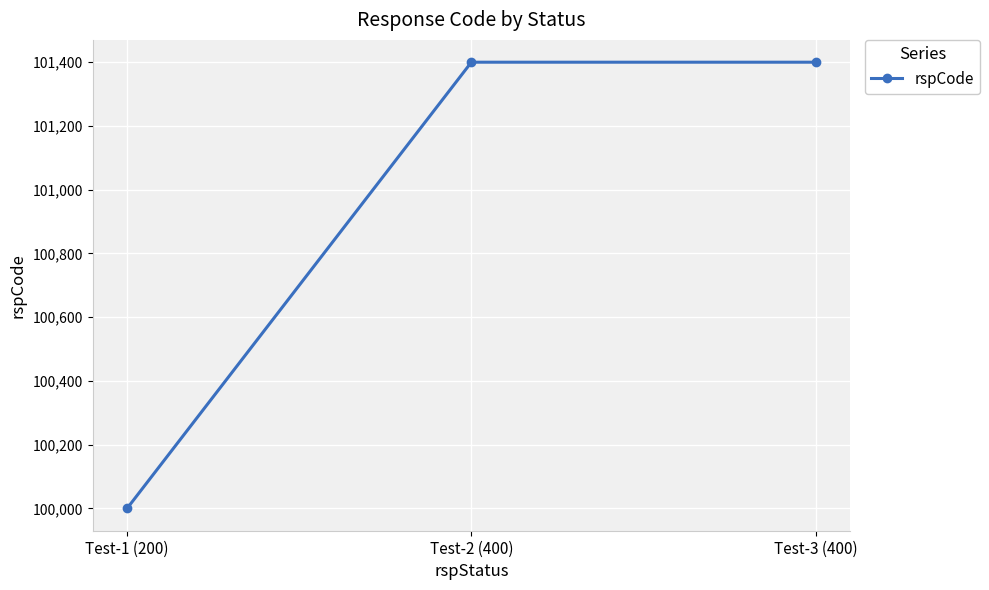

What is the greatest value displayed?

101400